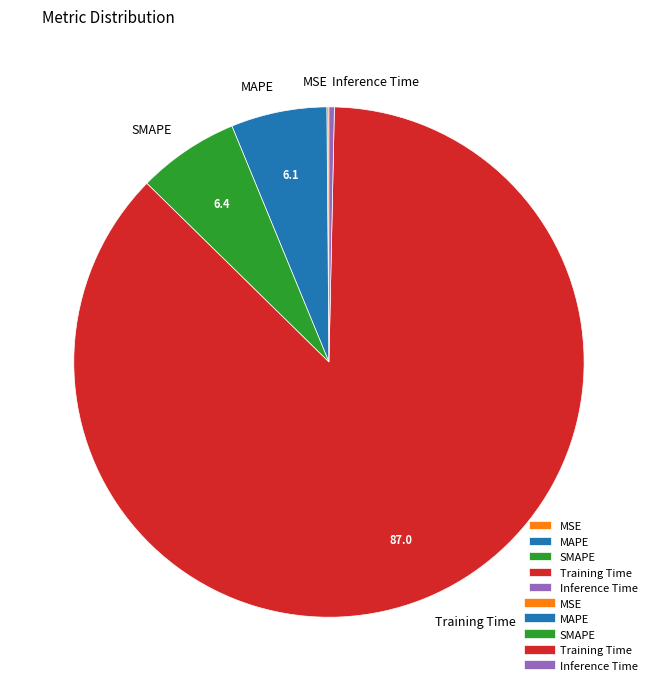

The MAPE slice represents 6% of the pie. True or false?

True